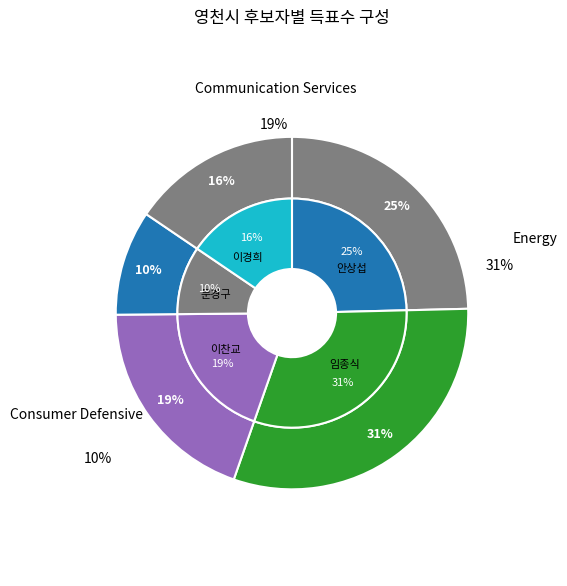

True or false: 안상섭 accounts for 11% of the total.

False